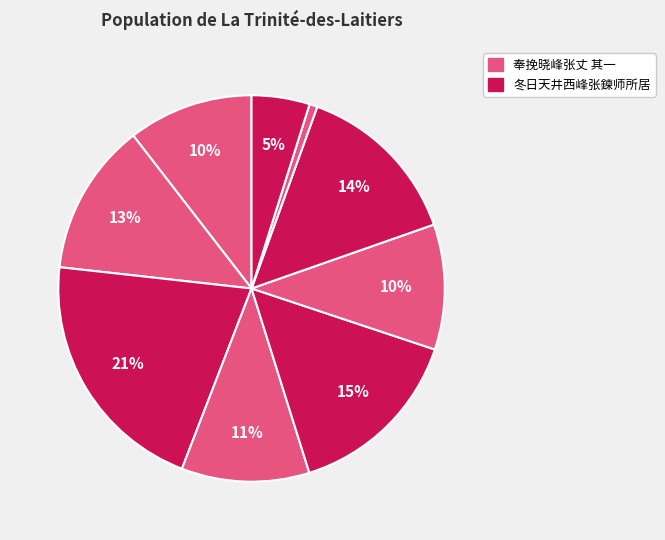

To the nearest percent, what is the average slice percentage?

11%